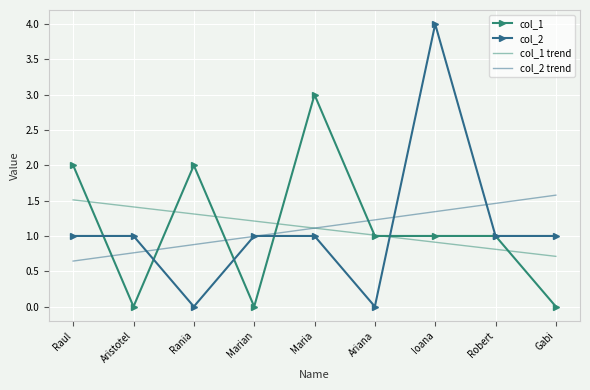

At which label does col_1 reach its peak?

Maria